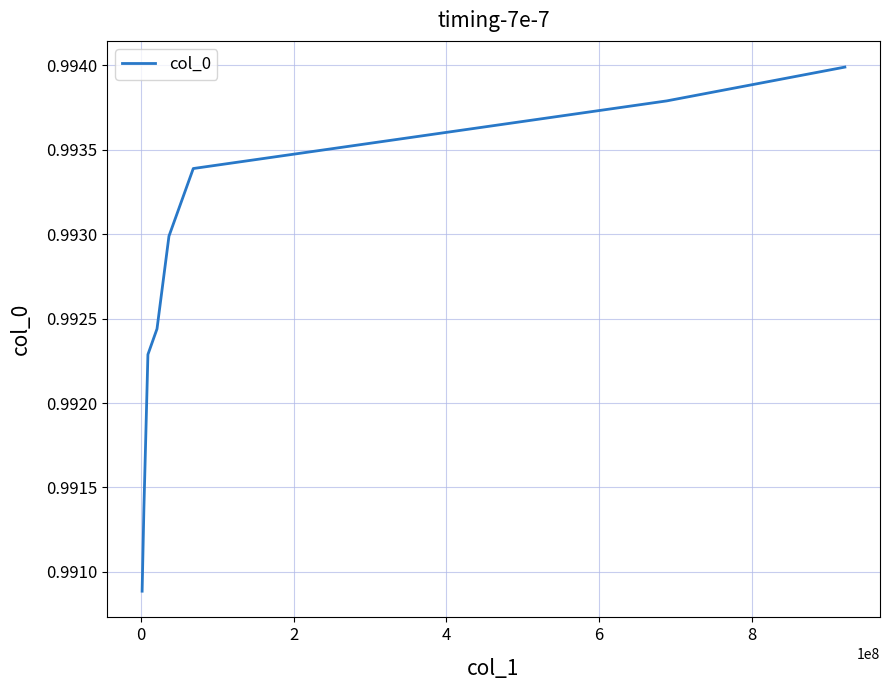

How many values are between 0 and 1?

8